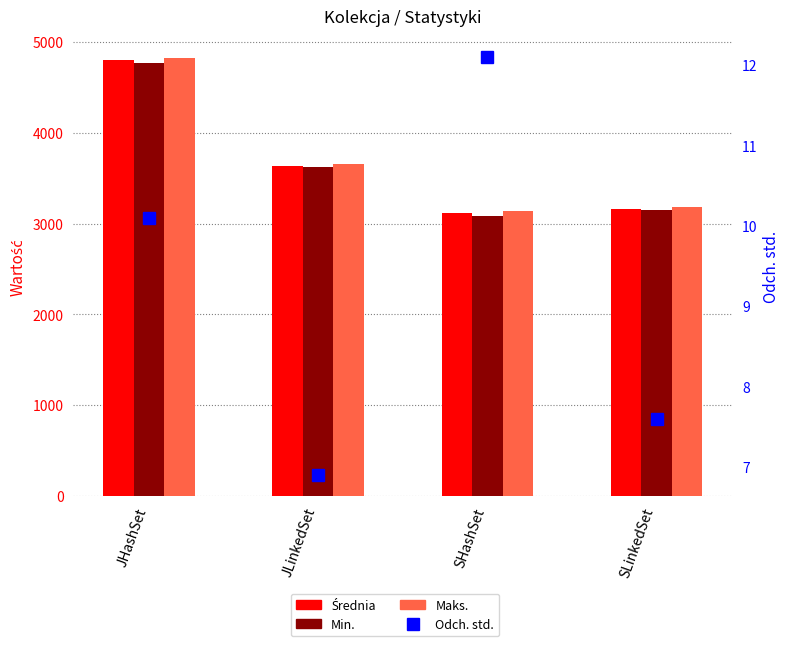

What is the spread (max minus min) of values at JHashSet?

4812.9